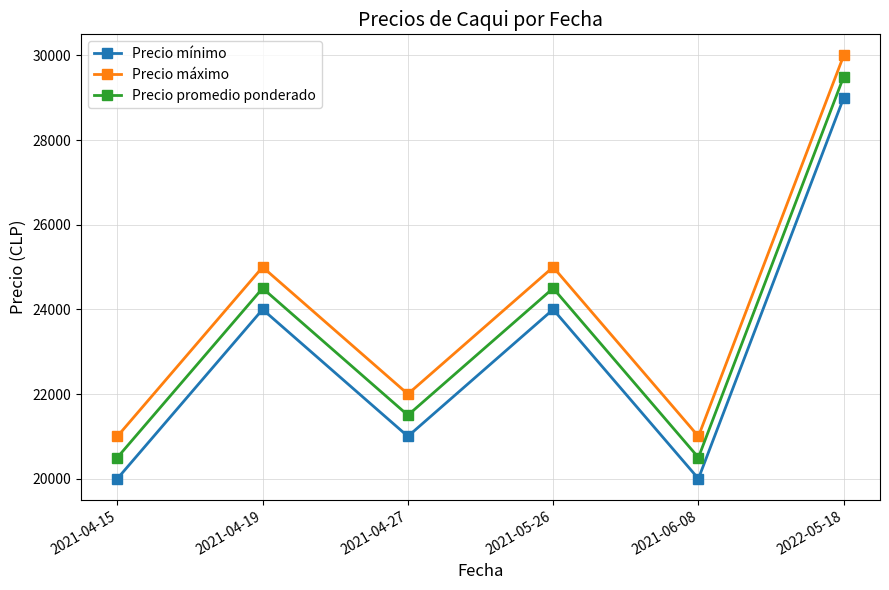

Reading left to right, transcribe all the data shown in this chart.

Precio mínimo: 2021-04-15=20000	2021-04-19=24000	2021-04-27=21000	2021-05-26=24000	2021-06-08=20000	2022-05-18=29000
Precio máximo: 2021-04-15=21000	2021-04-19=25000	2021-04-27=22000	2021-05-26=25000	2021-06-08=21000	2022-05-18=30000
Precio promedio ponderado: 2021-04-15=20500	2021-04-19=24500	2021-04-27=21500	2021-05-26=24500	2021-06-08=20500	2022-05-18=29500